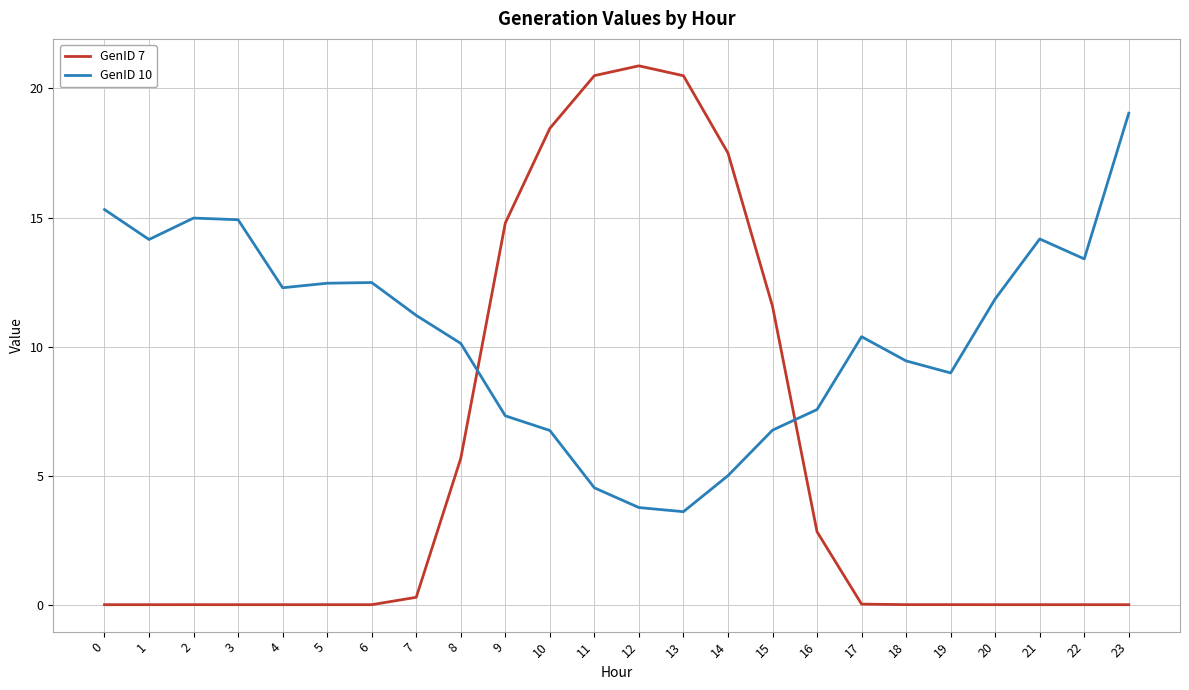

At which label is GenID 7 closest to 10?

15